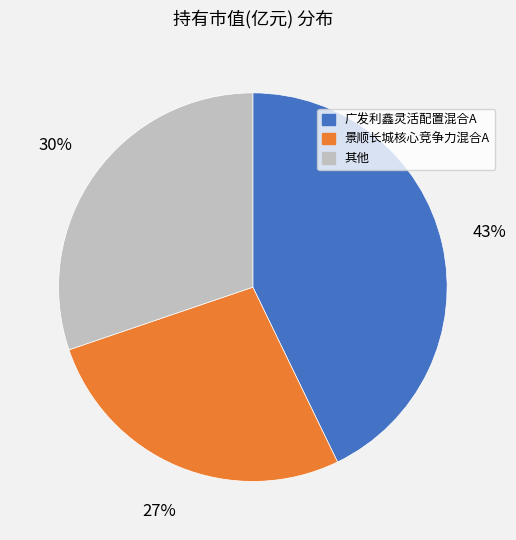

To the nearest percent, what is the average slice percentage?

33%